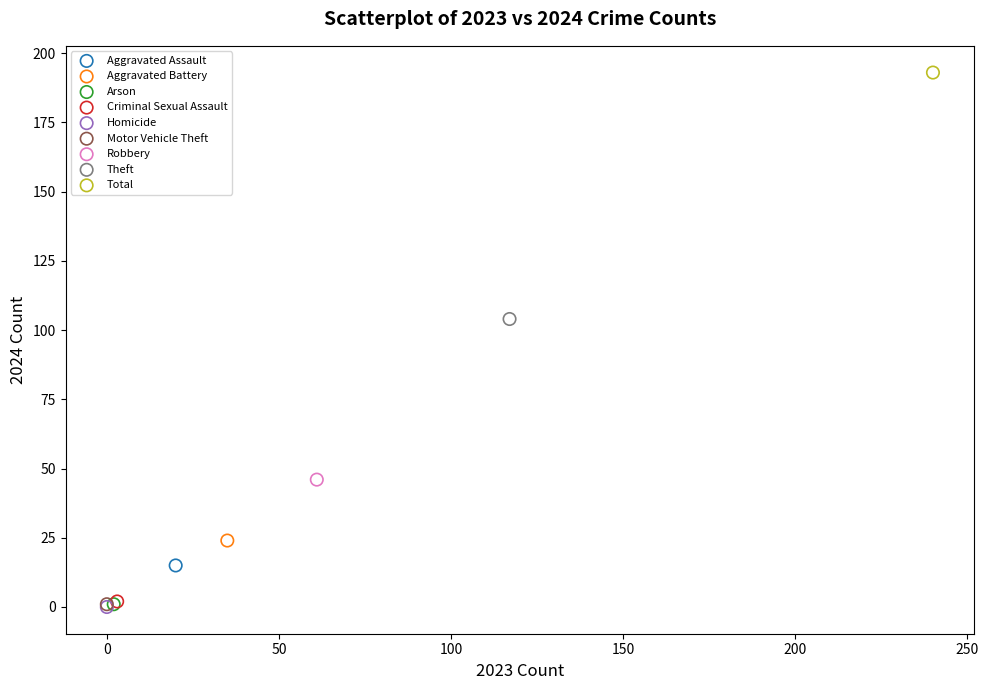

Which series contains the highest Y value?

Total